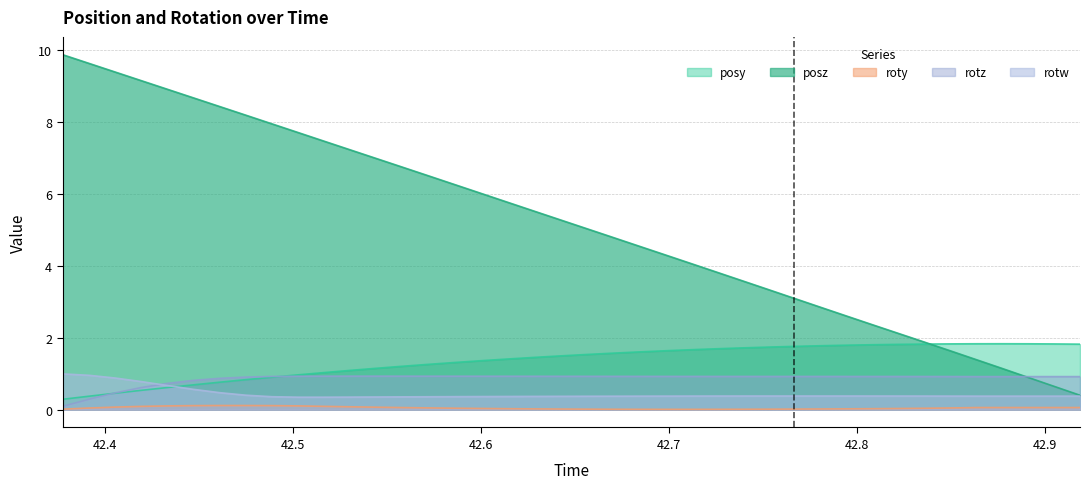

What is the value of the posy point at the 35th from the left?

1.8